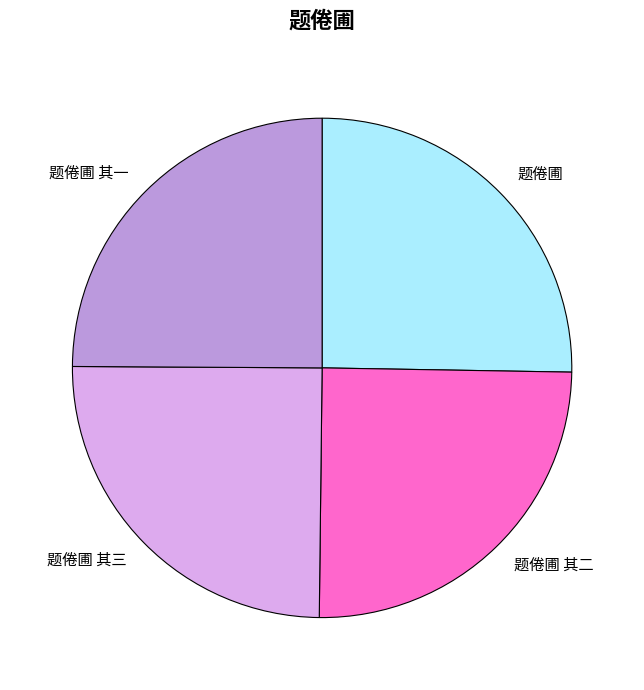

How many segments does this pie chart have?

4